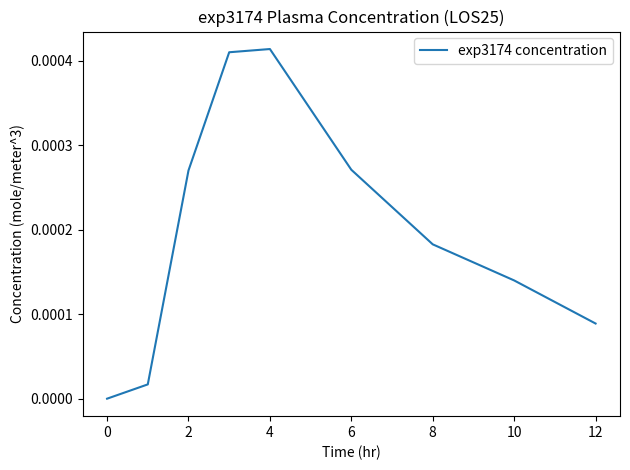

True or false: there are more than 2 points higher than both neighbors.

False